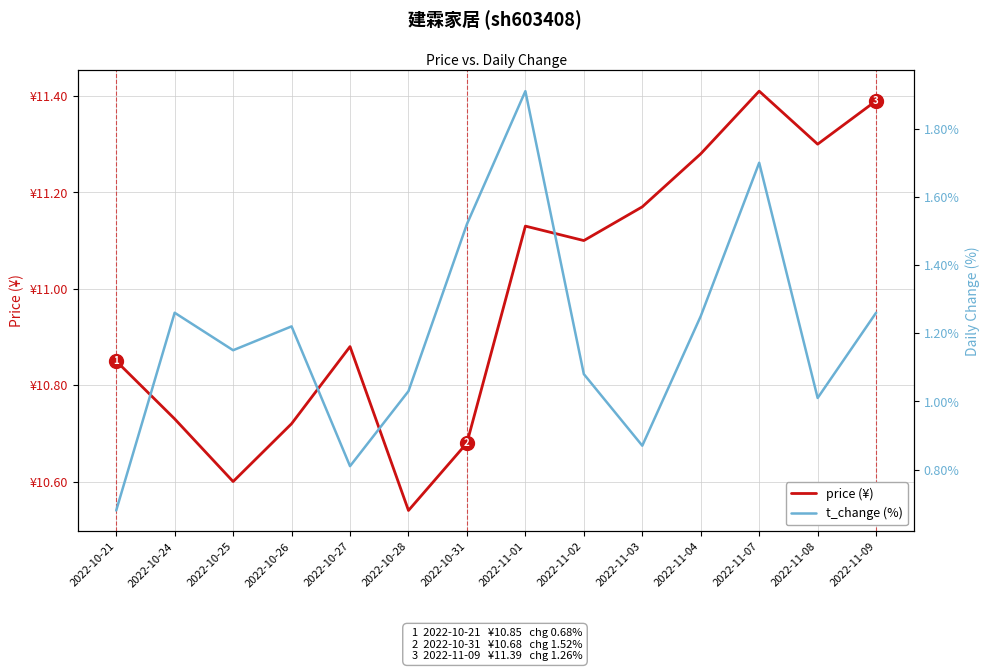

At which category does t_change reach its first local peak?

2022-10-24